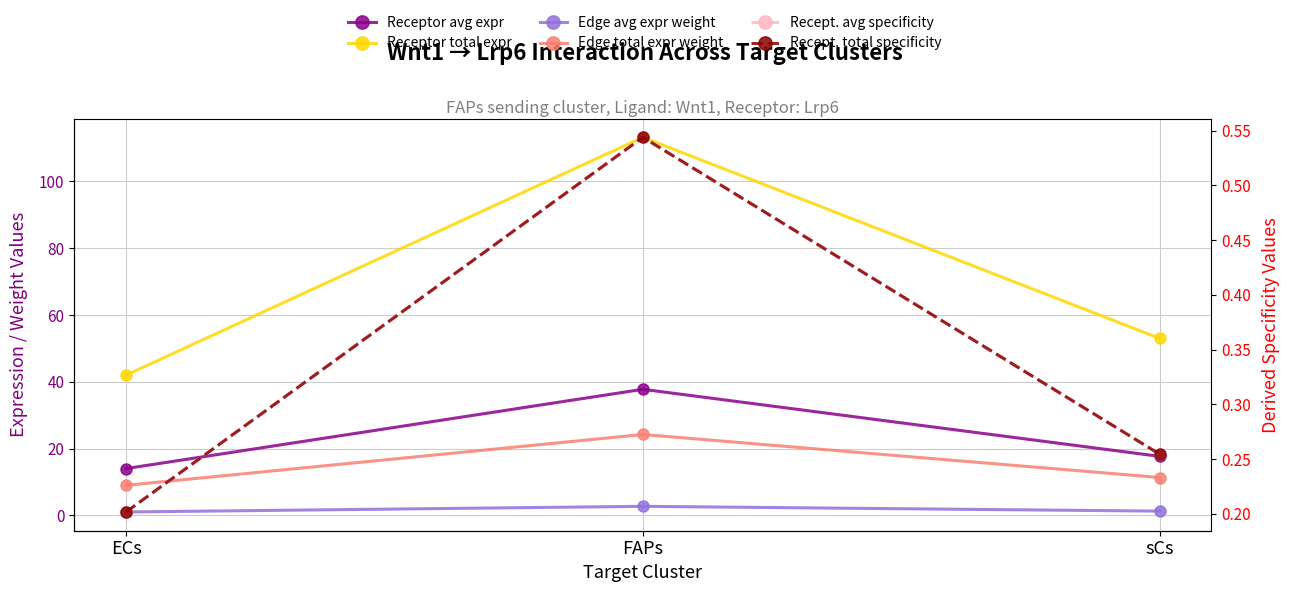

Which series has the largest total across all categories?

Receptor total expression value